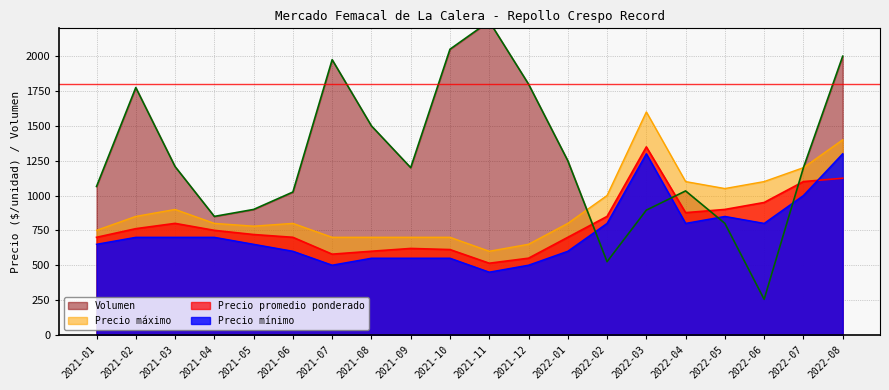

What is the sum of the Volumen values at 2022-03 and 2021-01?

1960